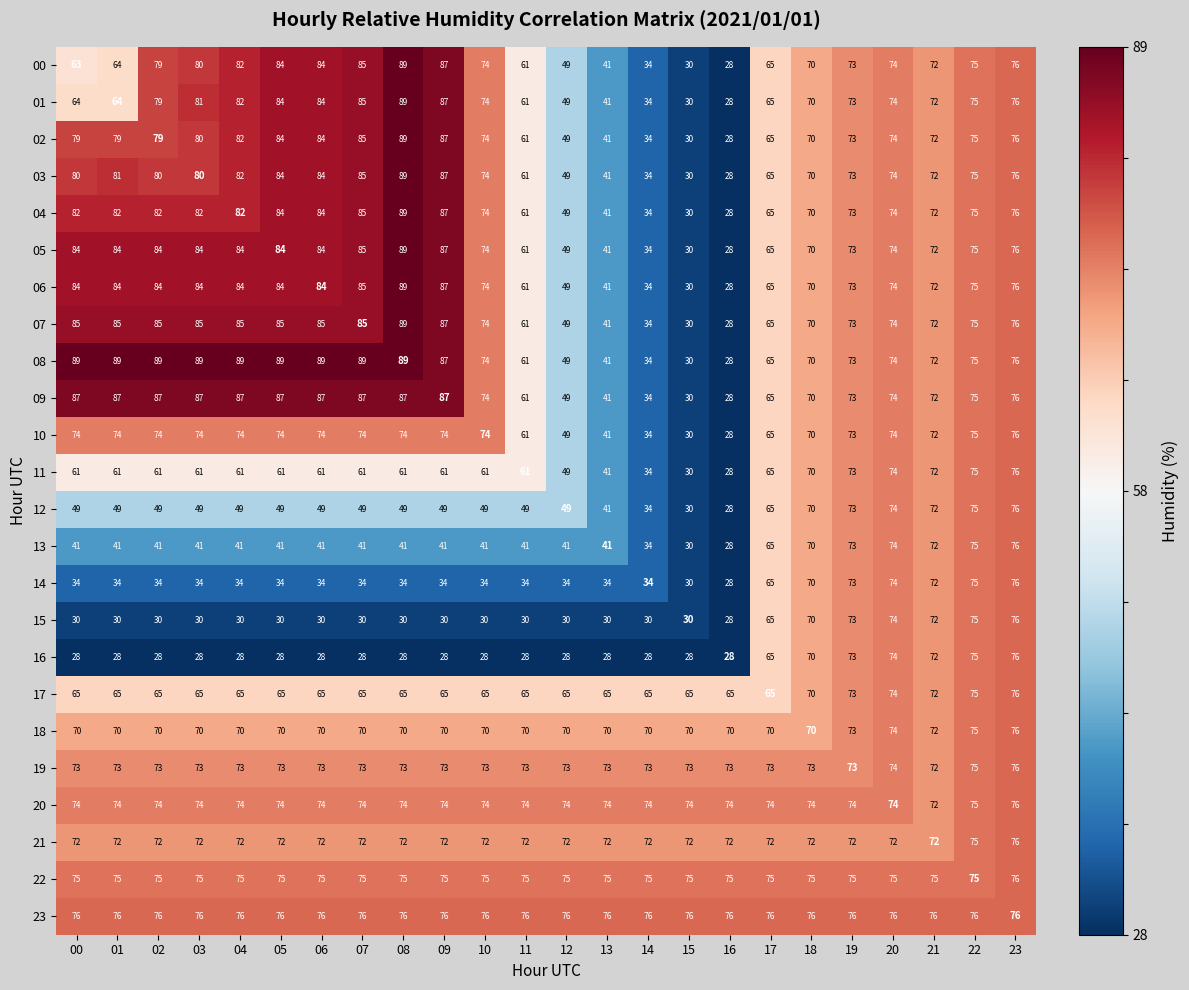

True or false: 03 has a value of 125 at 19.

False